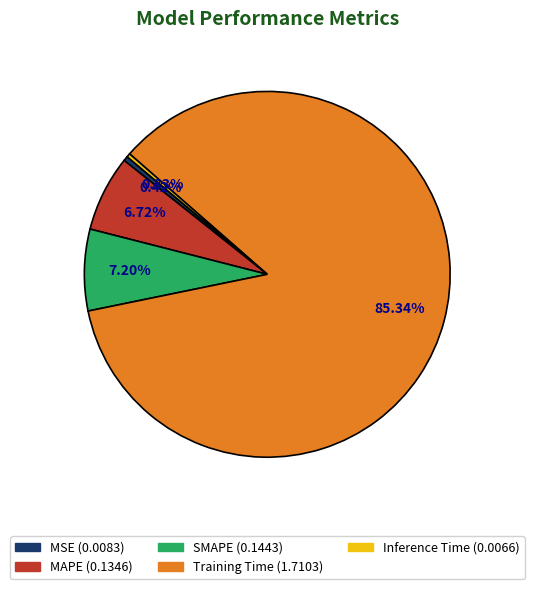

Which category has the biggest portion of the pie?

Training Time